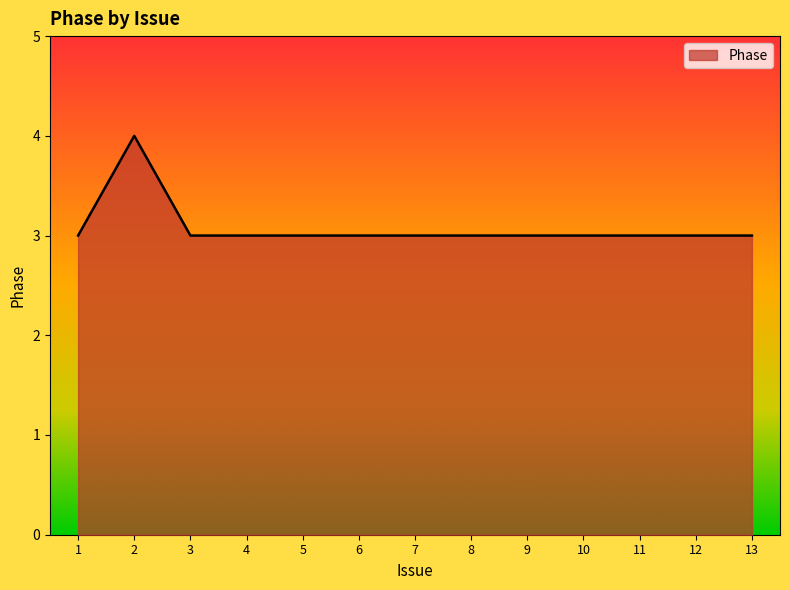

Reading left to right, what are all the values shown in this chart?

3	4	3	3	3	3	3	3	3	3	3	3	3